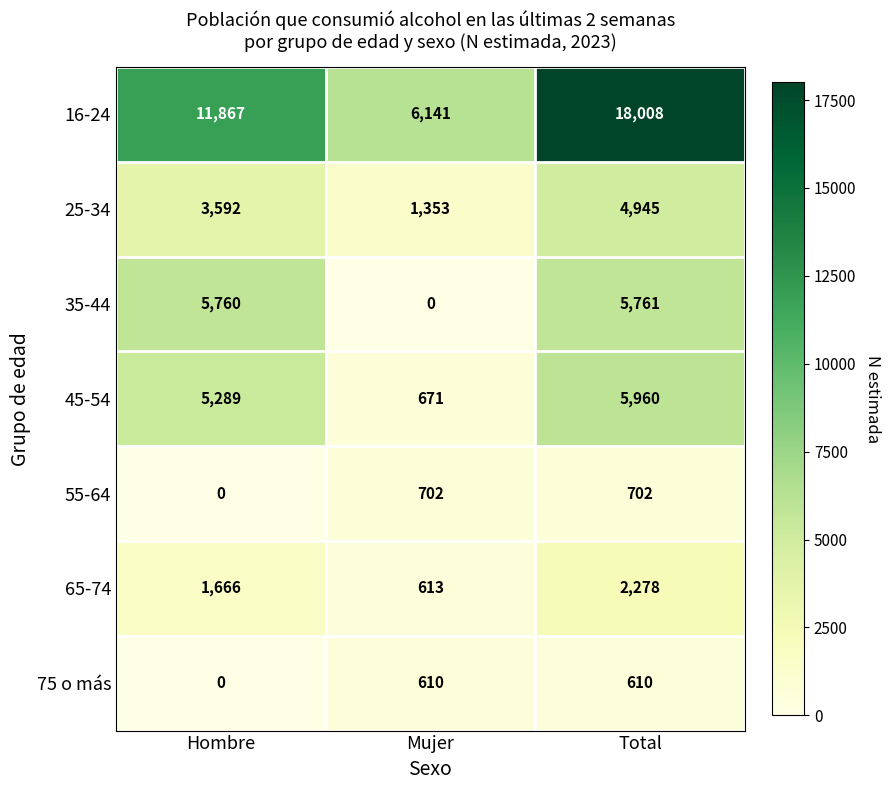

Reading right to left, transcribe all the data shown in this chart.

16-24: Total=18008	Mujer=6141	Hombre=11867
25-34: Total=4945	Mujer=1353	Hombre=3592
35-44: Total=5761	Mujer=0	Hombre=5760
45-54: Total=5960	Mujer=671	Hombre=5289
55-64: Total=702	Mujer=702	Hombre=0
65-74: Total=2278	Mujer=613	Hombre=1666
75 o más: Total=610	Mujer=610	Hombre=0